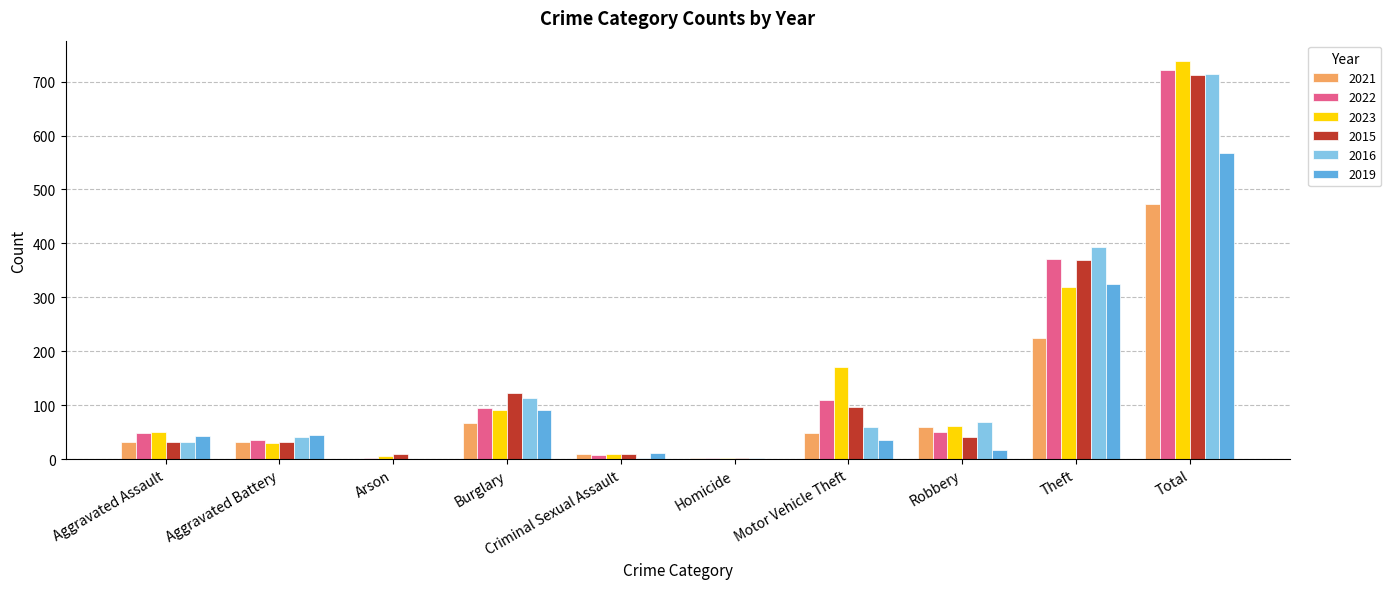

What is the sum of all 2019 values?

1136